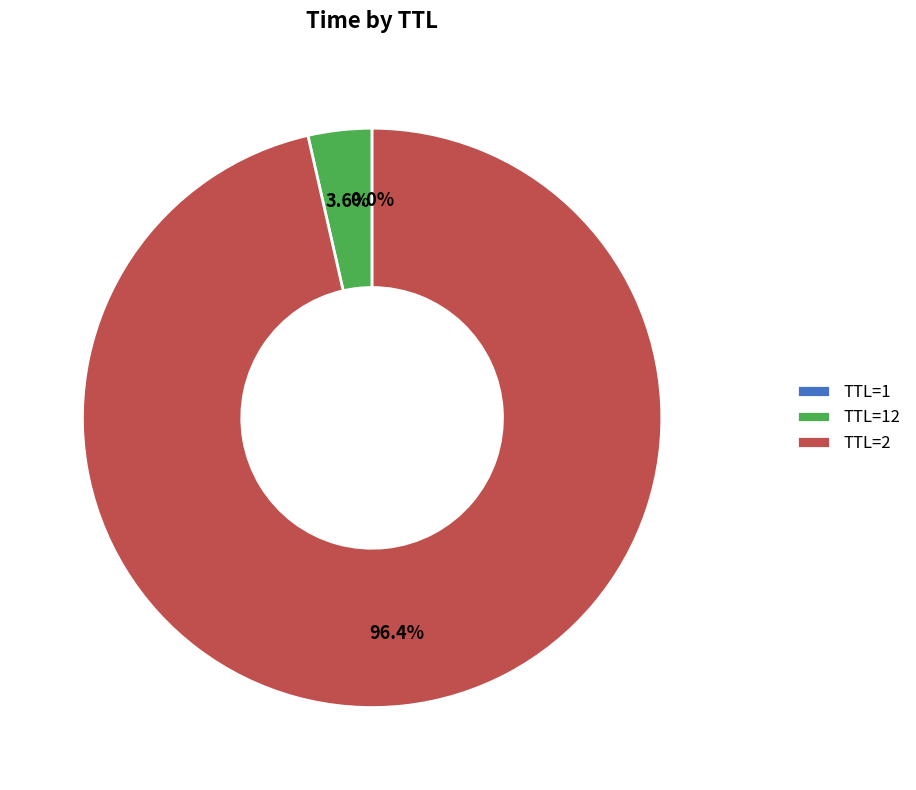

Is there a majority slice in this chart?

Yes